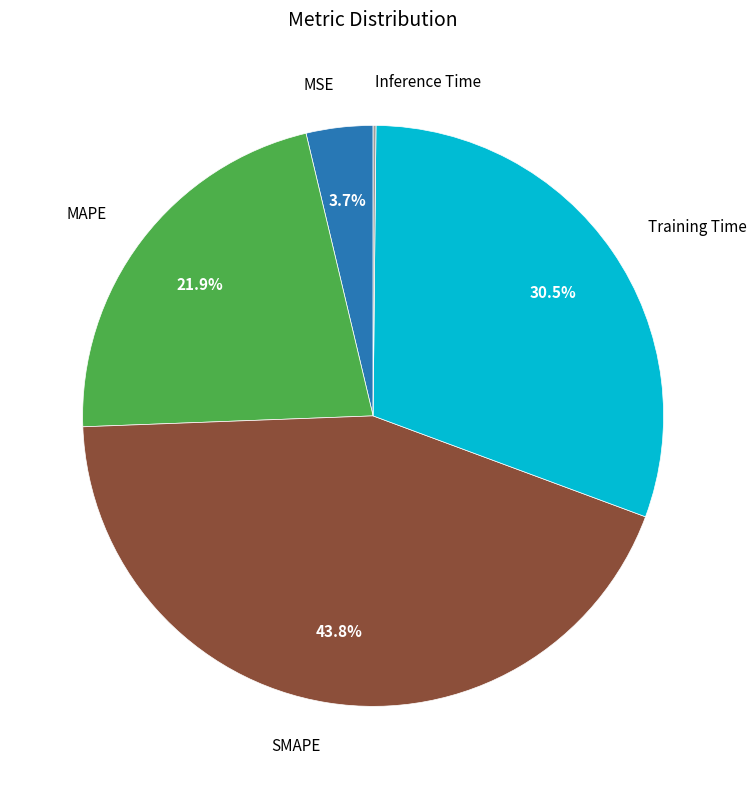

Does any single category account for the majority?

No